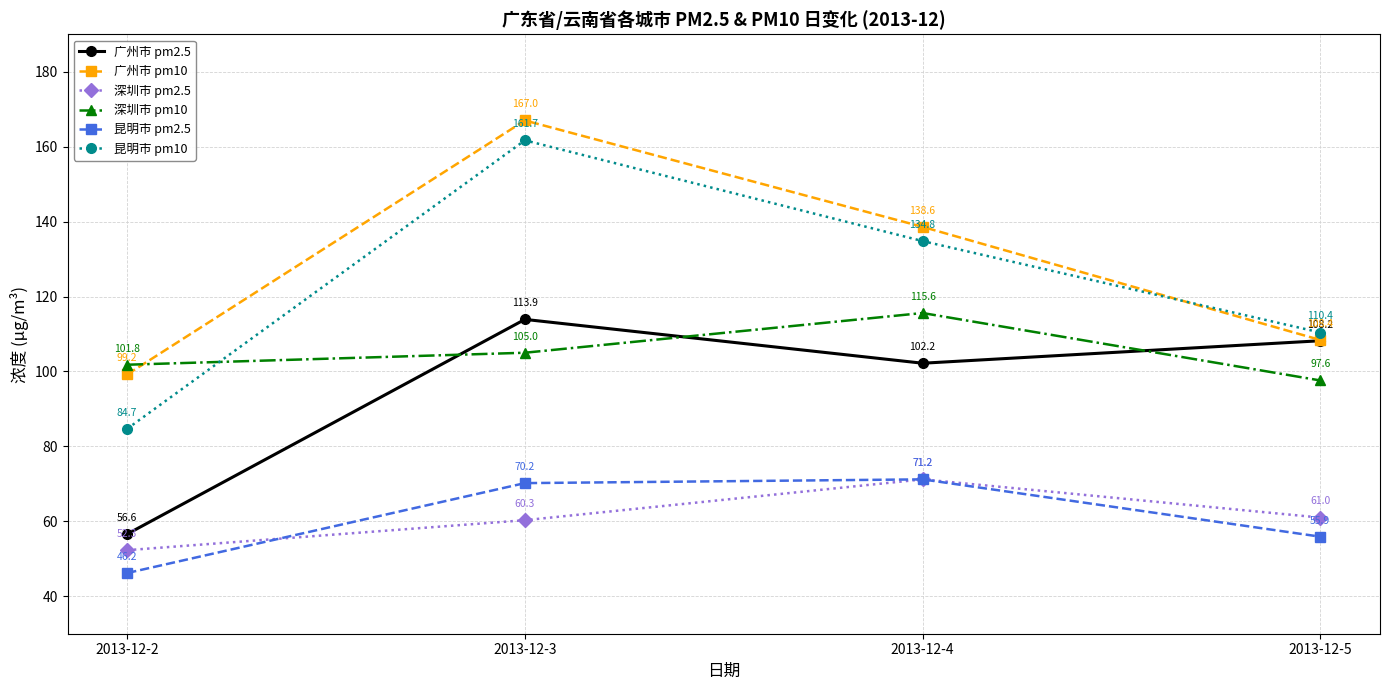

What is the average value of the 广州市 pm2.5 series?

95.2